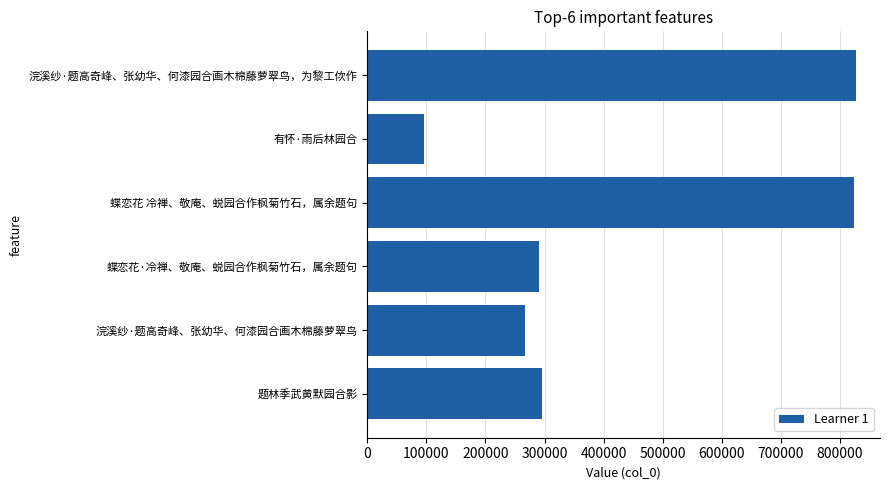

How many bars are there in total?

6